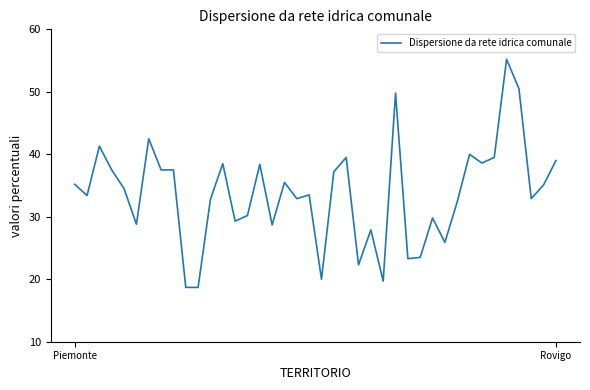

What is the maximum value shown in the chart?

55.2